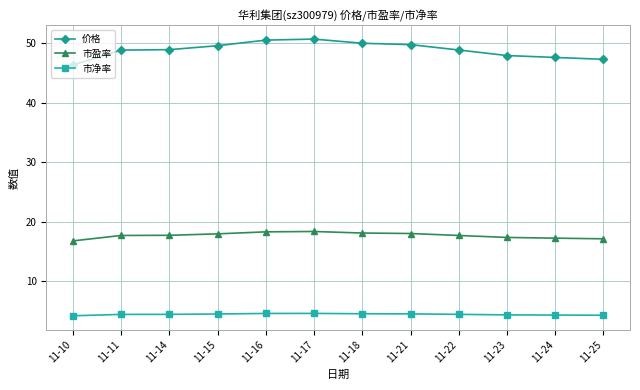

The 价格 series shows 50.0 at 11-18. True or false?

True